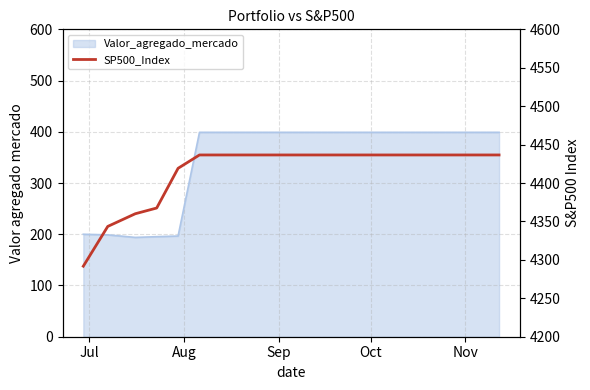

What is the smallest value displayed?

4291.8